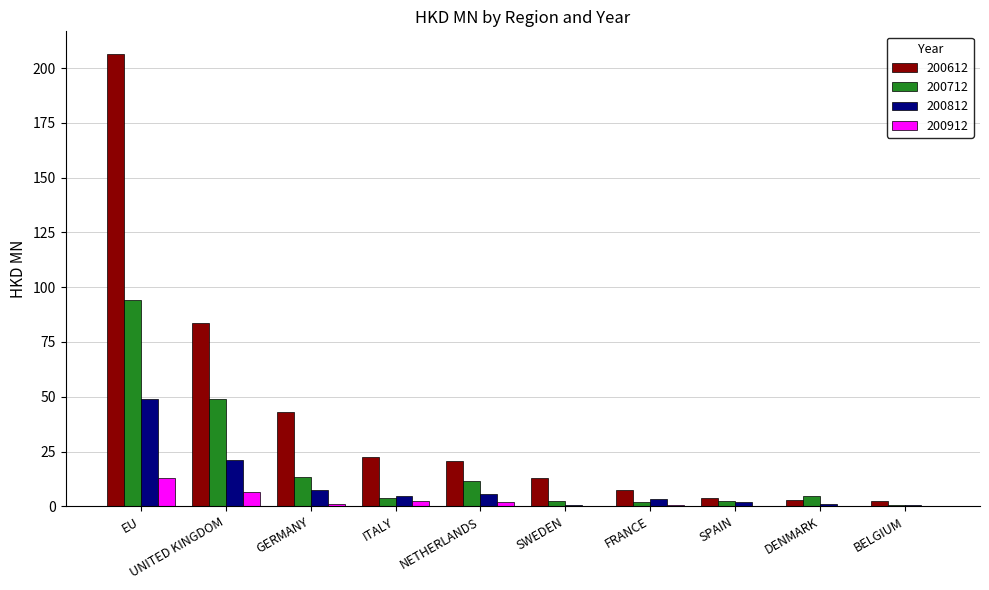

What is the sum of all 200812 values?

95.8